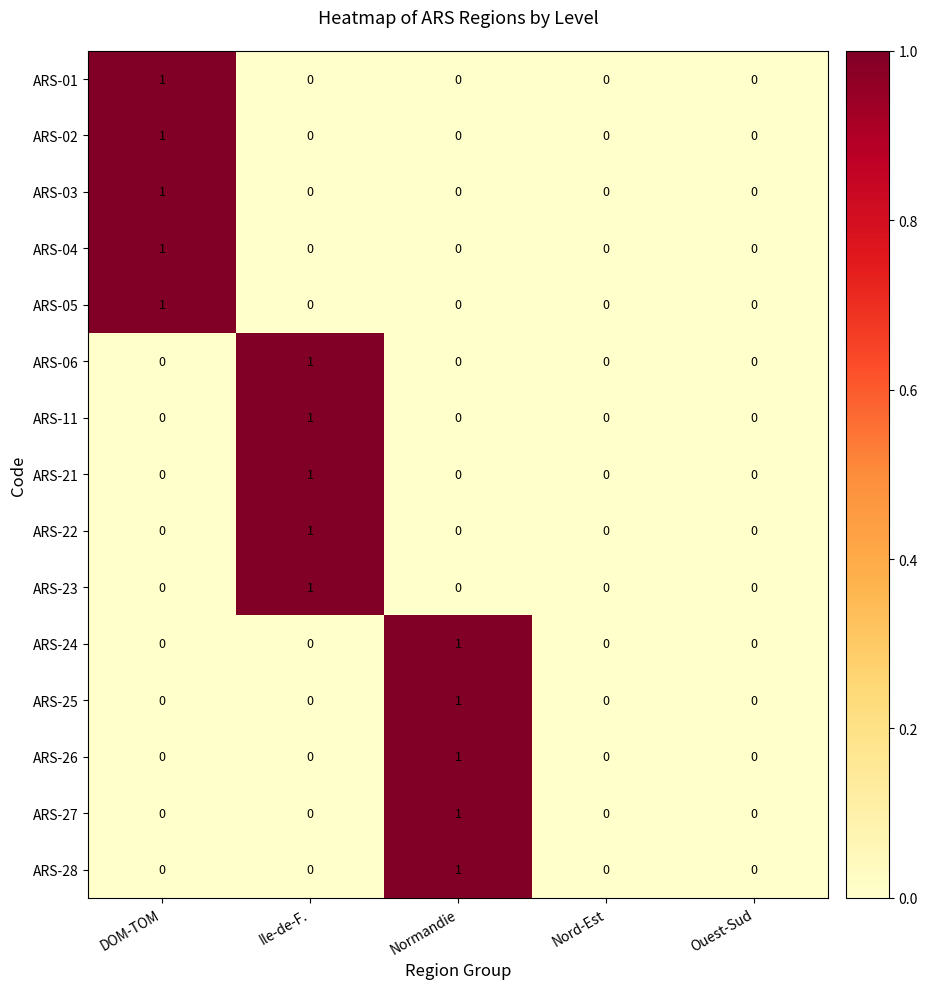

How many series are shown in this chart?

15